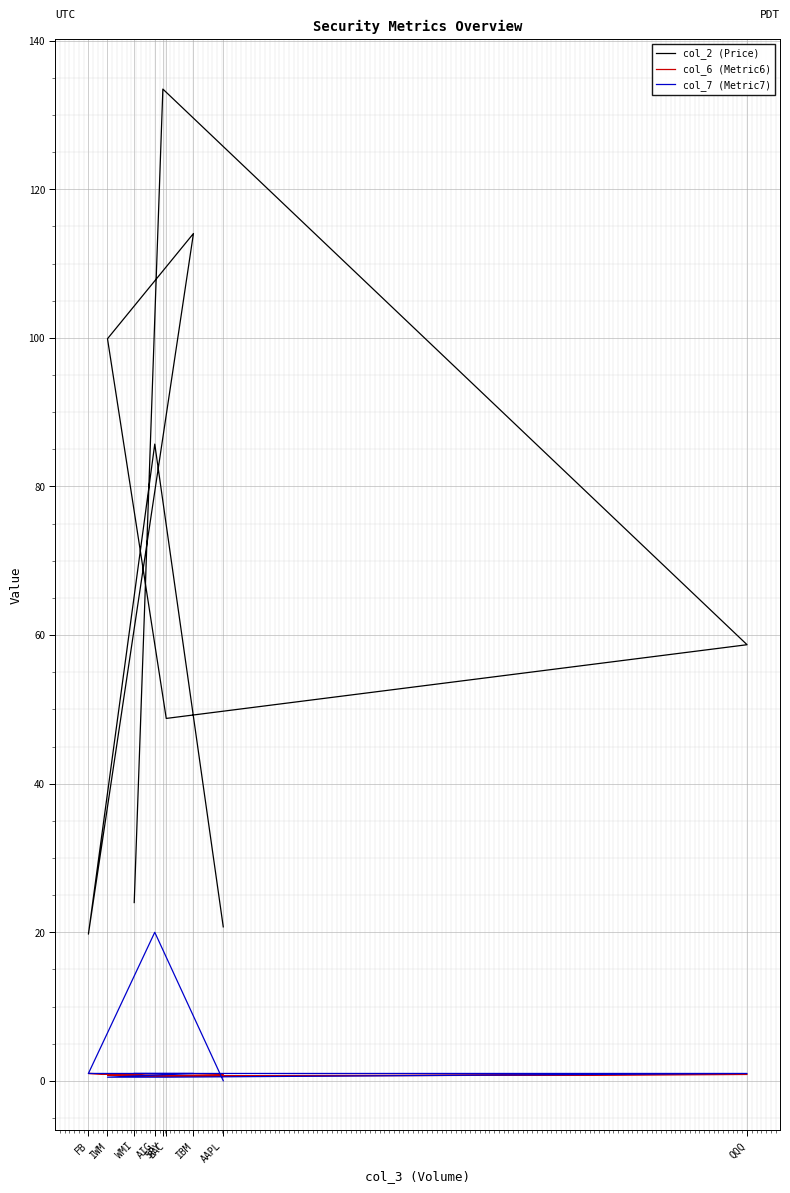

True or false: col_2 (Price) and col_6 (Metric6) intersect in this chart.

False